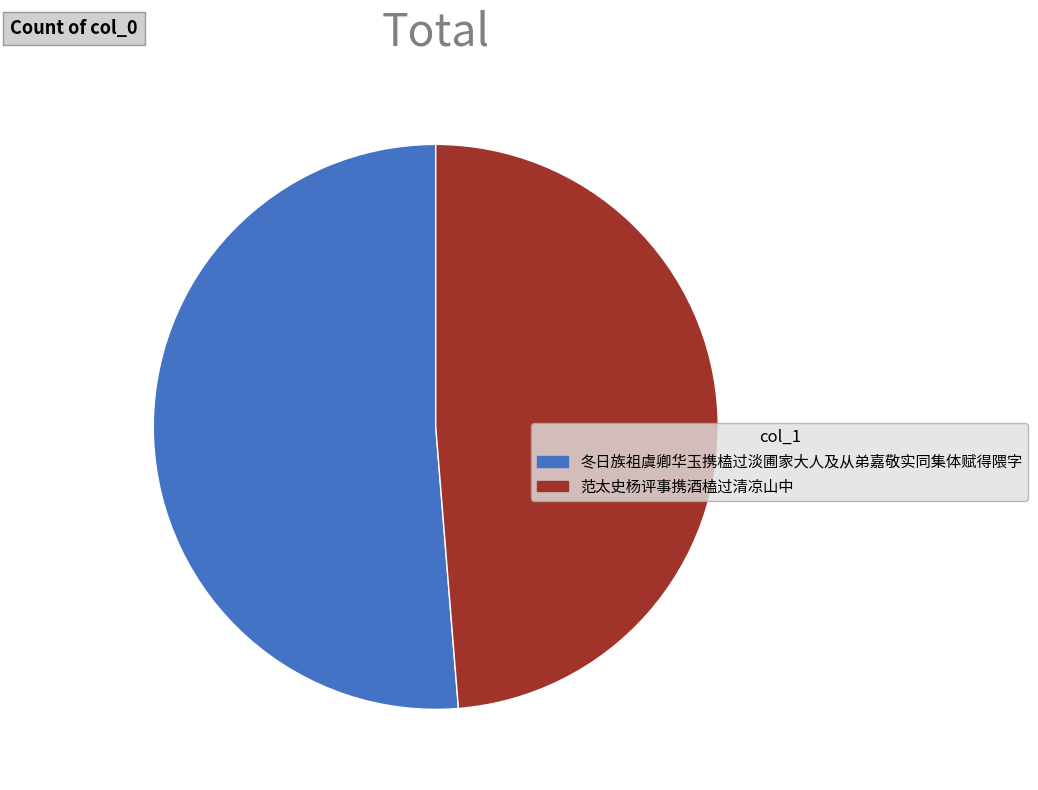

Count the number of slices in the pie.

2